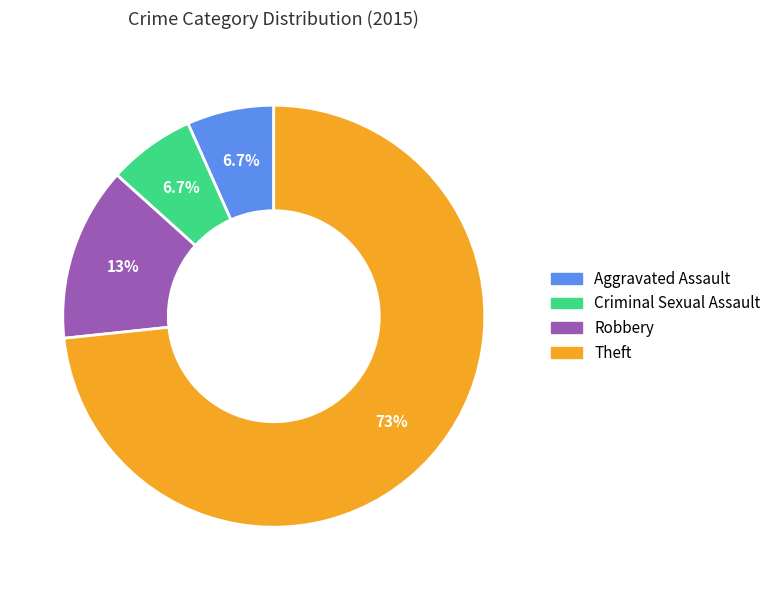

Does any single category account for the majority?

Yes